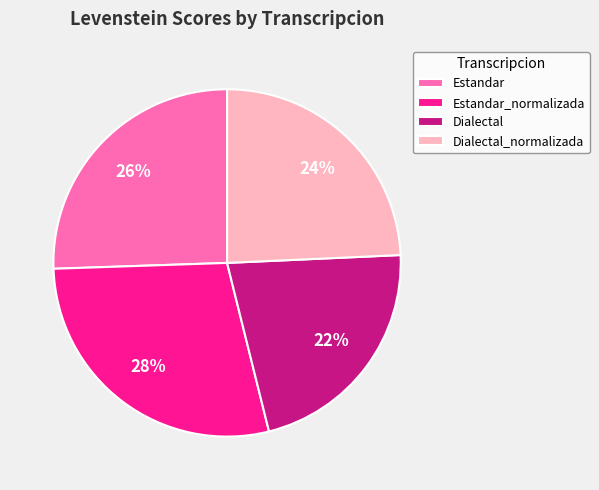

To the nearest percent, what is the combined percentage of Estandar and Estandar_normalizada?

54%